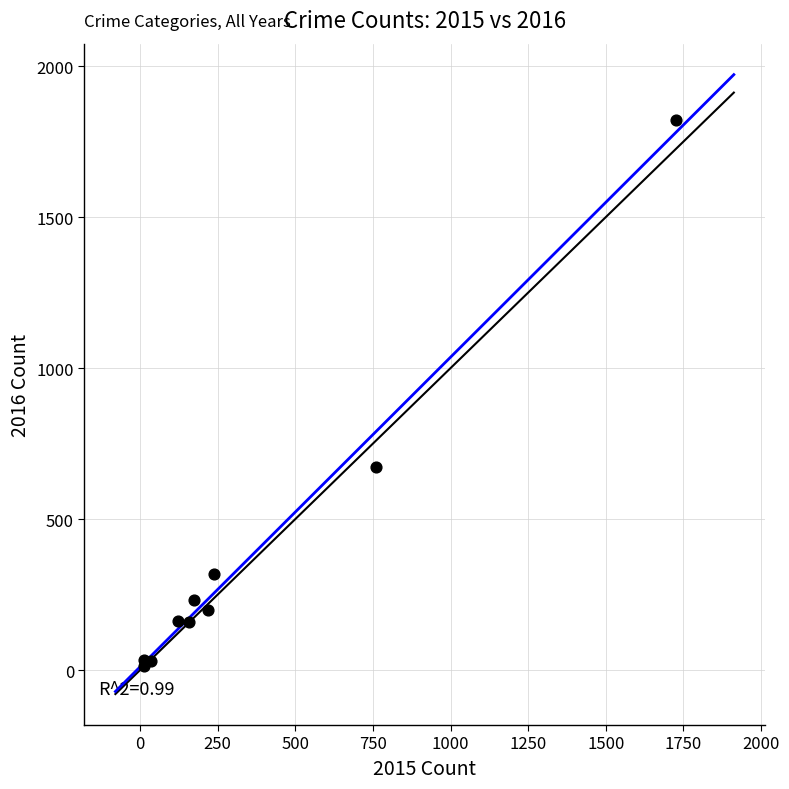

What Y value in the scatter plot is closest to 918?

673